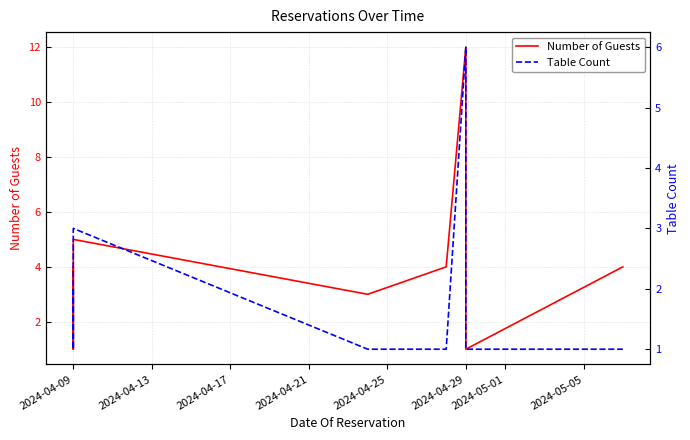

At how many categories does at least one series exceed 6?

1